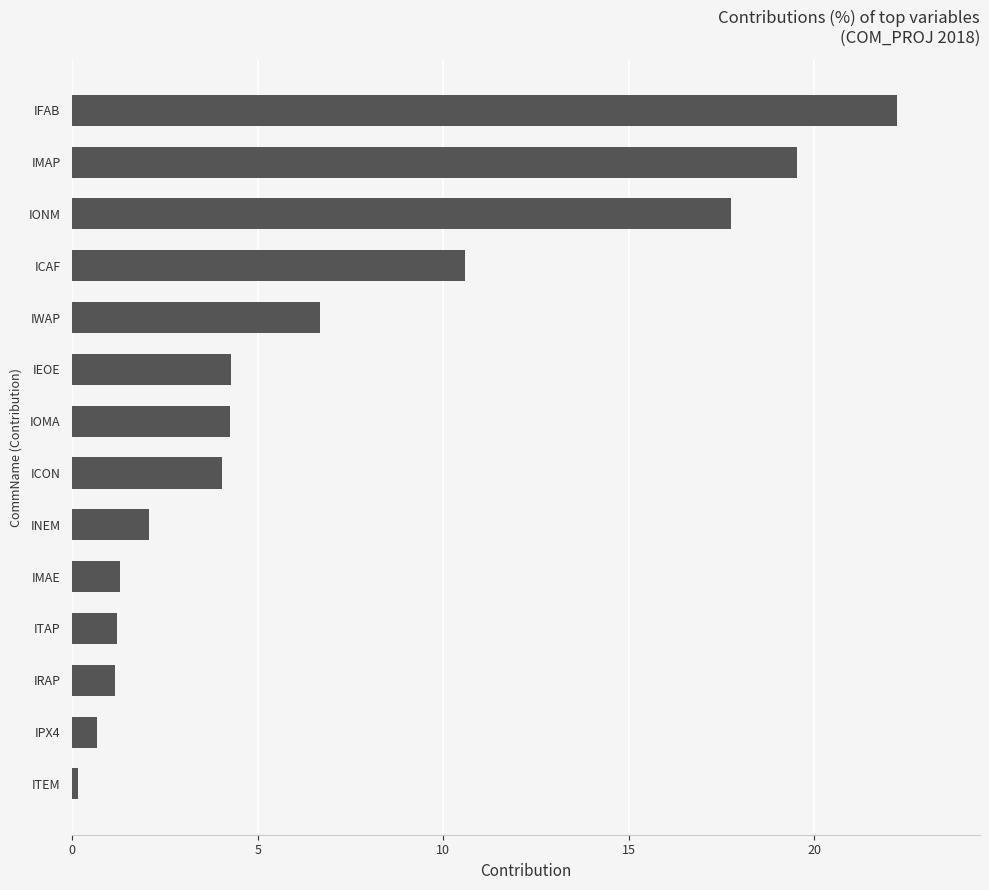

Which has a higher value, ICON or ICAF?

ICAF